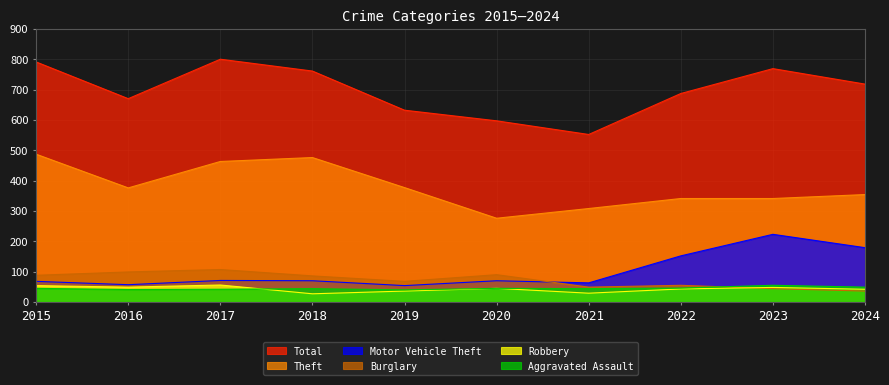

How many series are shown in this chart?

6